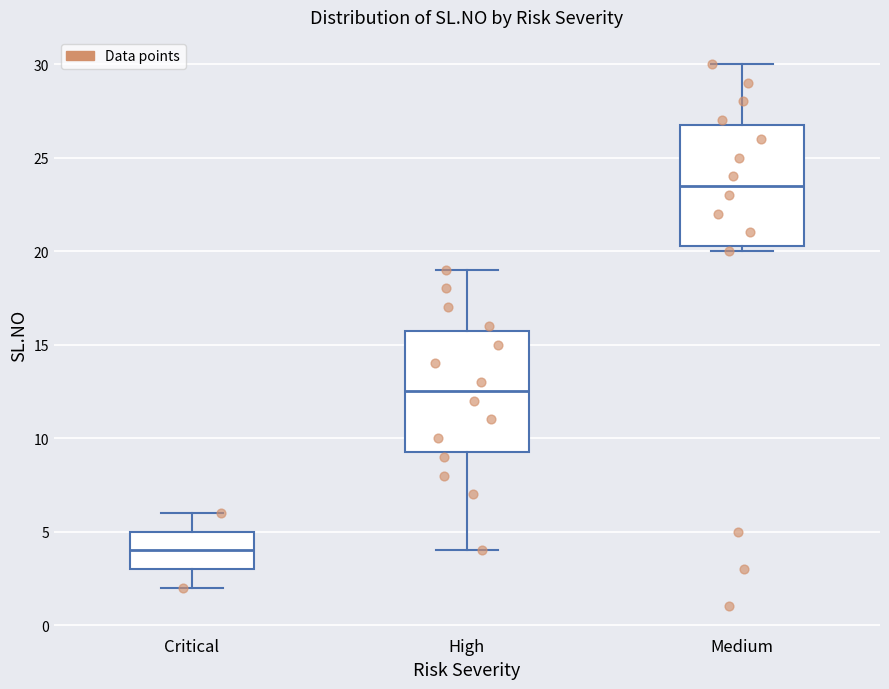

Where does the upper whisker of the box for Critical end on the y-axis? The values are not printed on the chart, so give them approximately, as read against the axis.

6.0